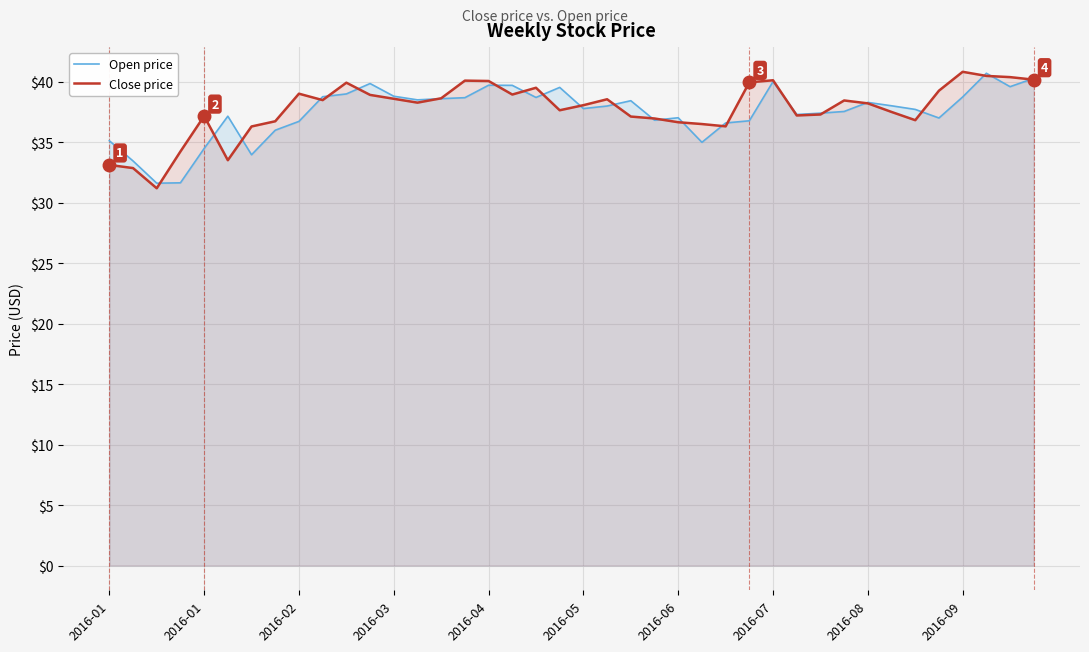

What is the smallest value displayed?

31.2